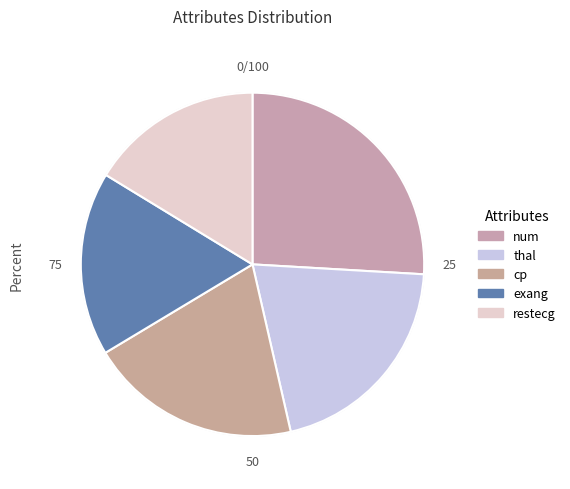

The restecg slice represents 29% of the pie. True or false?

False